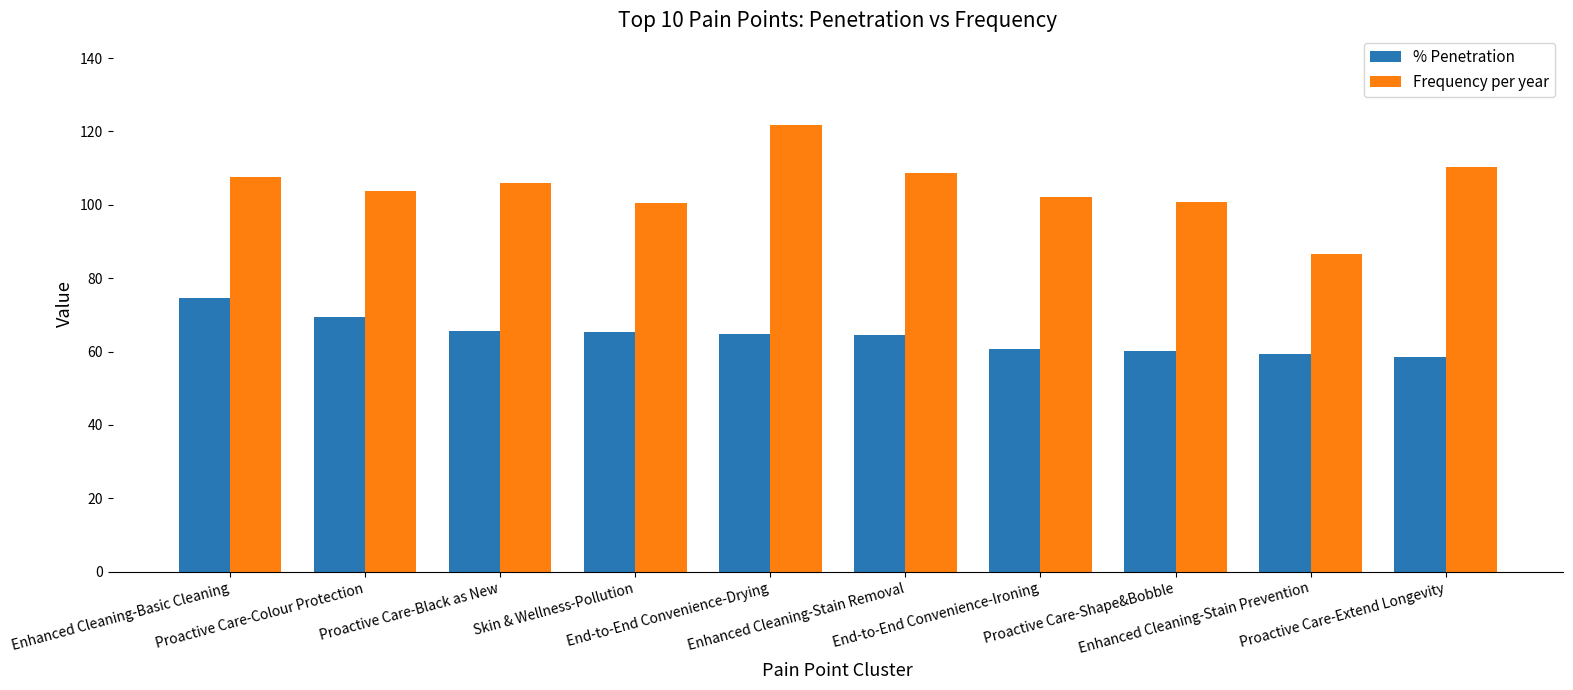

What position from the left is End-to-End Convenience-Ironing?

7